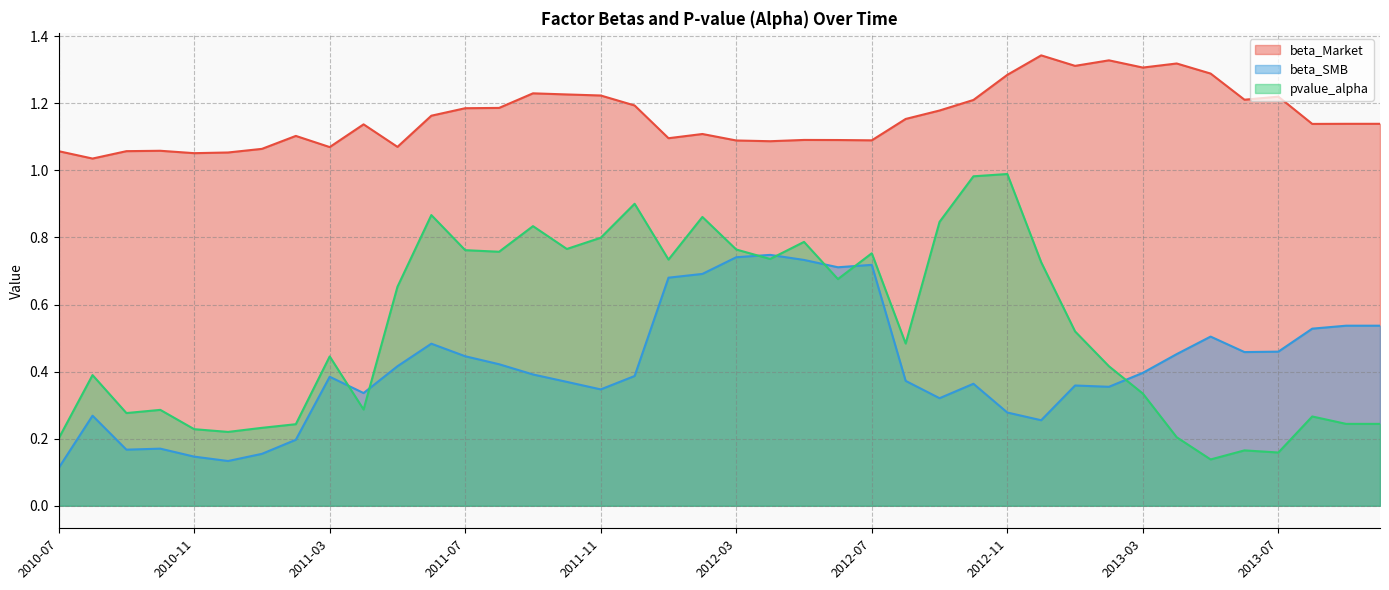

What is the sum of all beta_SMB values?

16.5